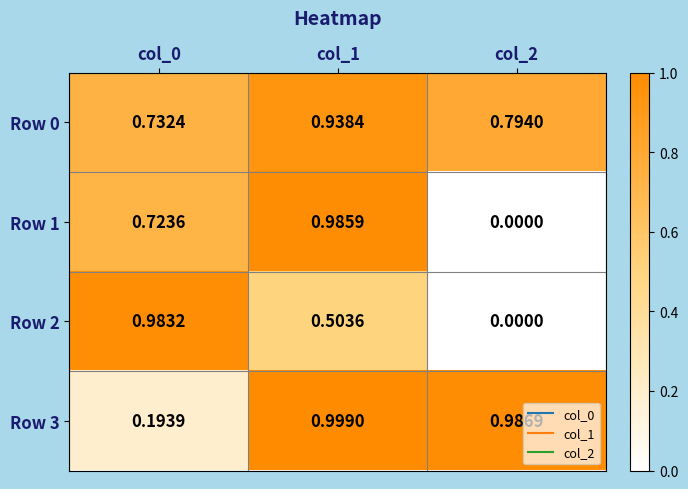

At how many categories does at least one series exceed 0?

3